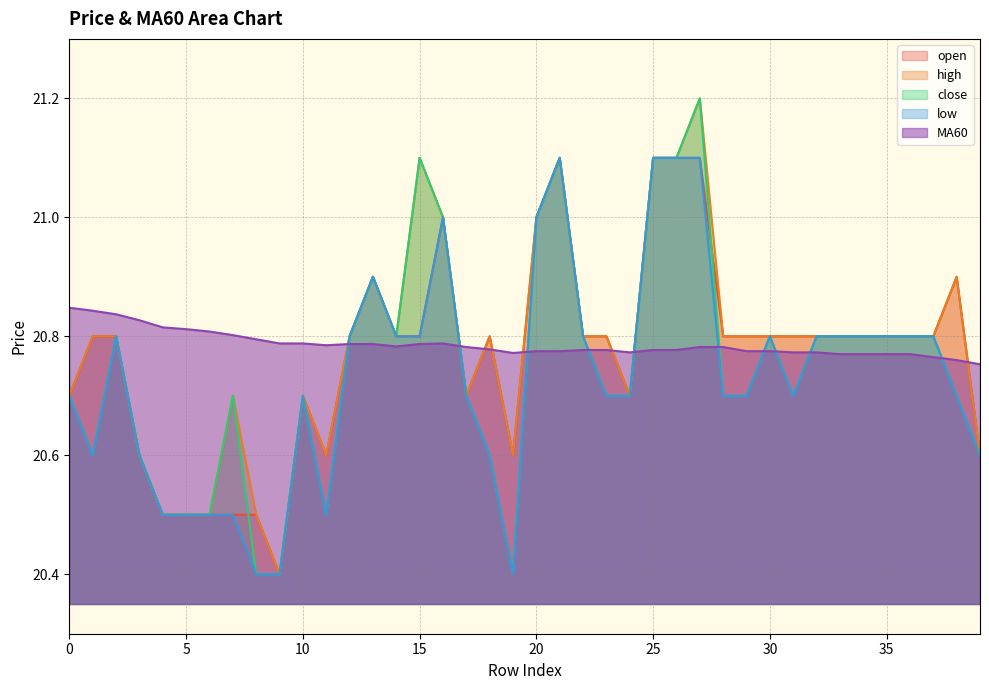

Which has a higher value, 32 or 13?

13